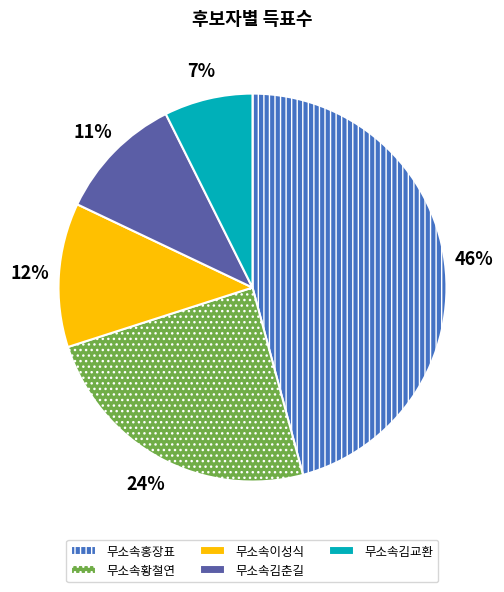

Rank the categories by value from highest to lowest.

무소속홍장표, 무소속황철연, 무소속이성식, 무소속김춘길, 무소속김교환